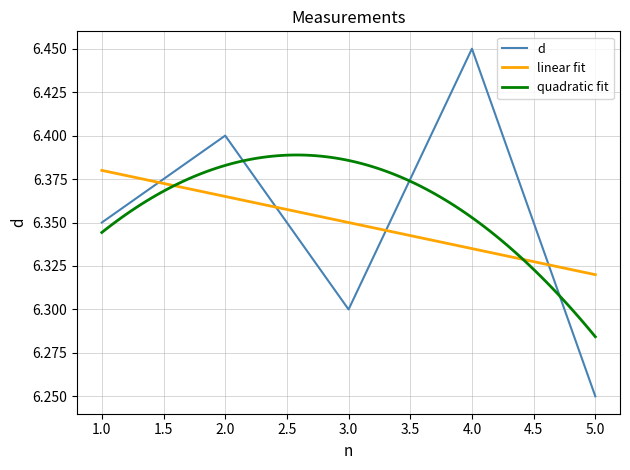

What is the average value?

6.3